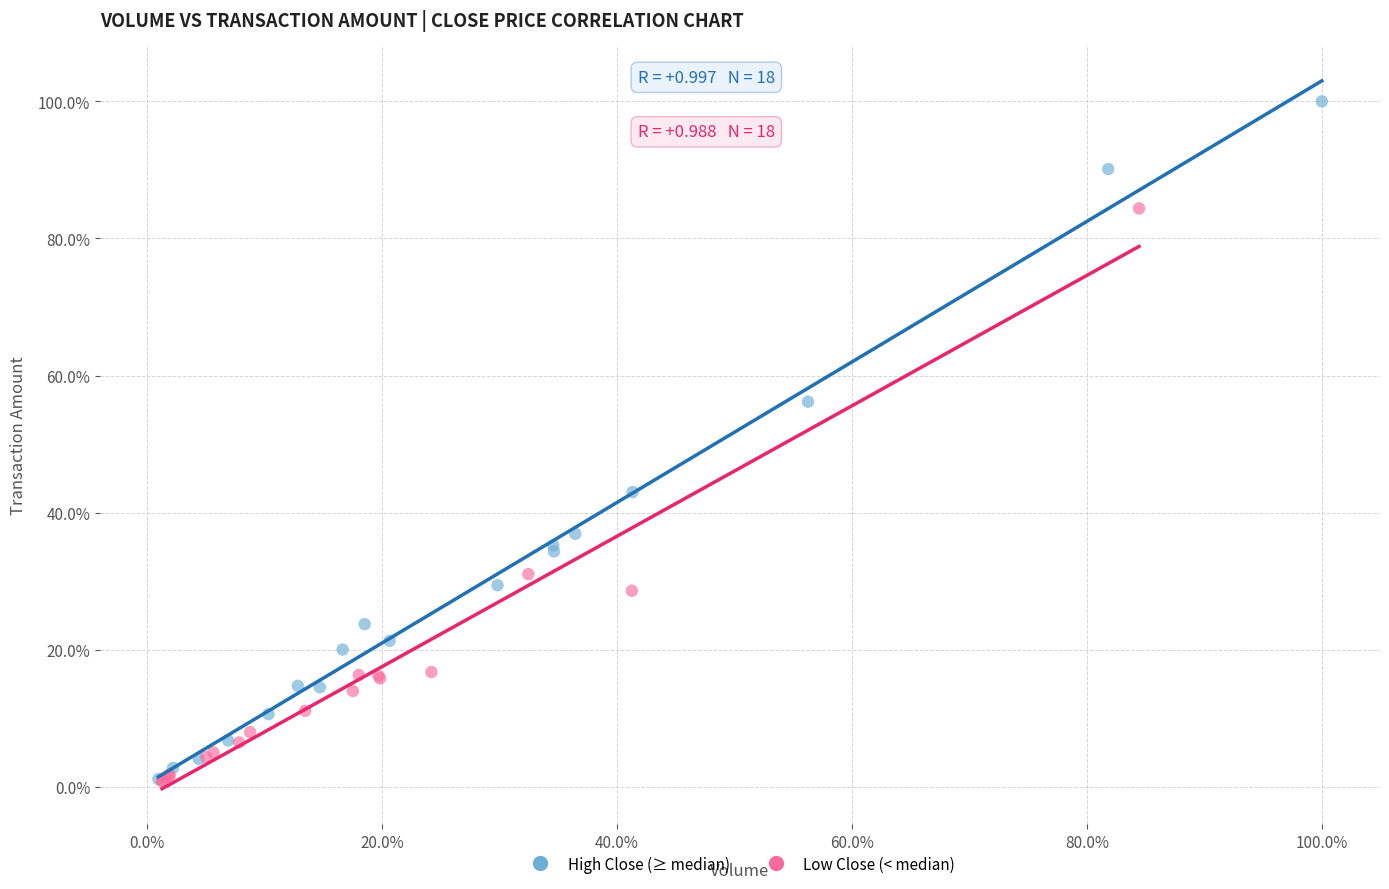

Which series reaches the maximum Y coordinate?

High Close (≥ median)